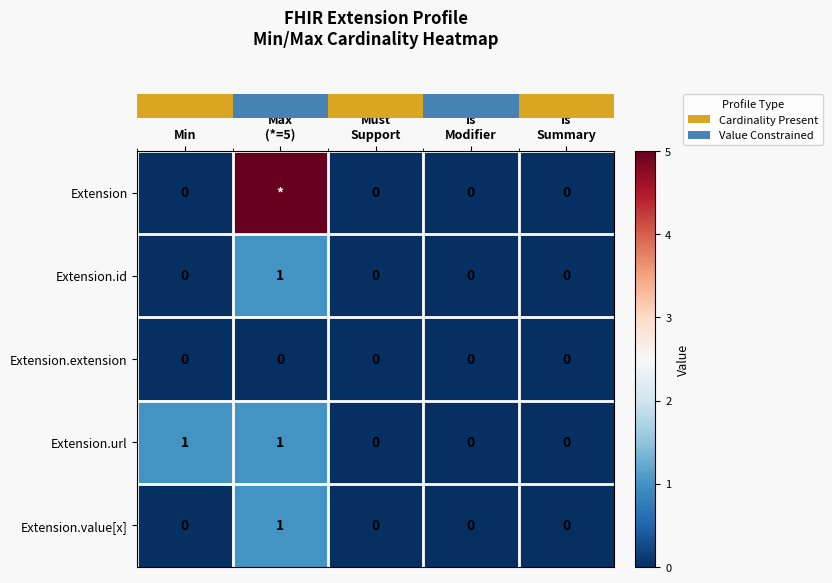

Rank the categories by row_1 value from lowest to highest.

Min, Must
Support, Is
Modifier, Is
Summary, Max
(*=5)